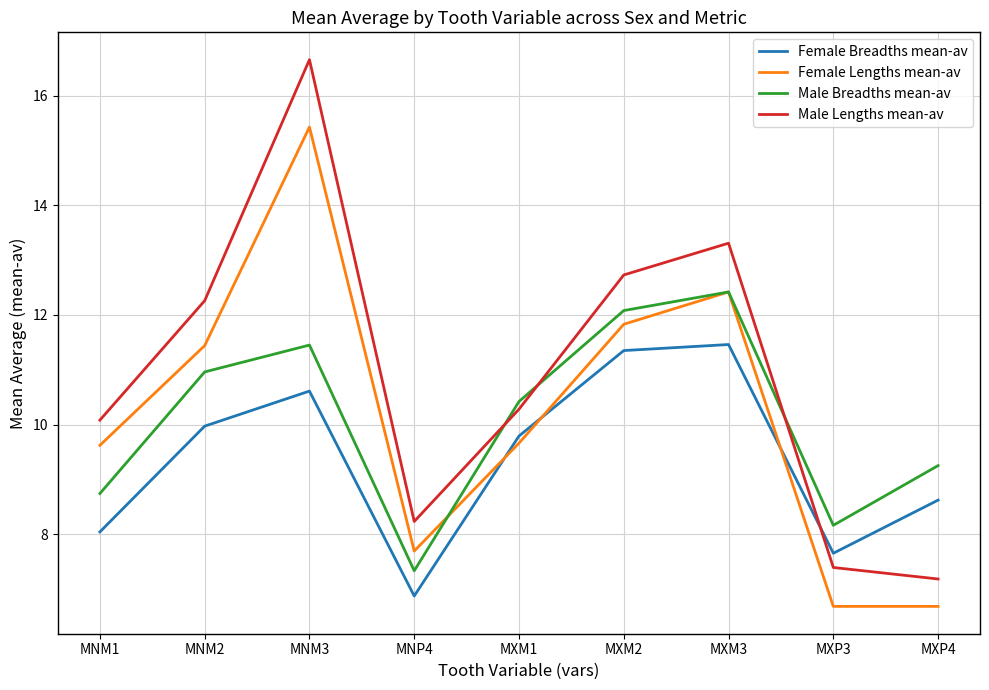

What is the average value of the Male Lengths mean-av series?

10.9